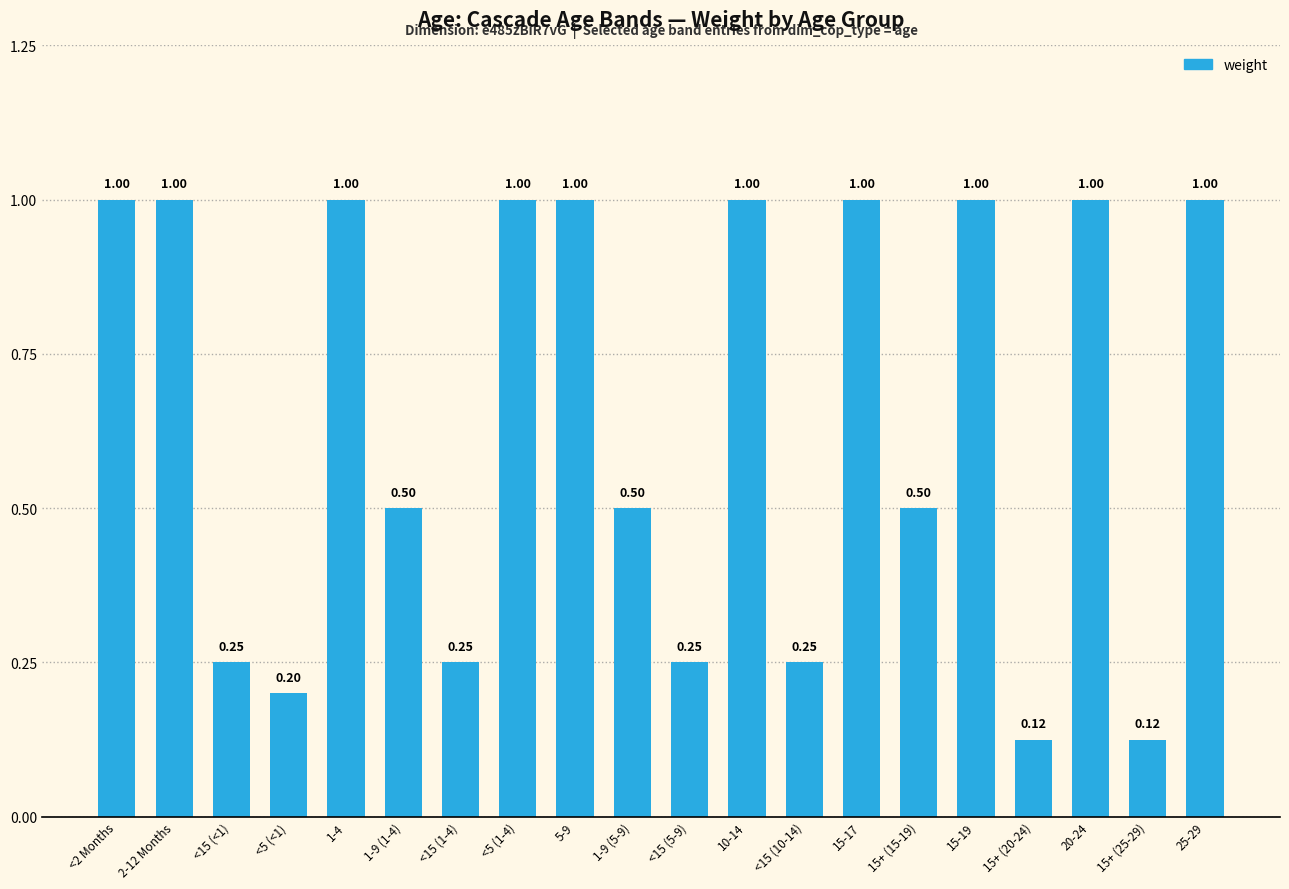

What is the difference between the maximum and minimum values?

0.9